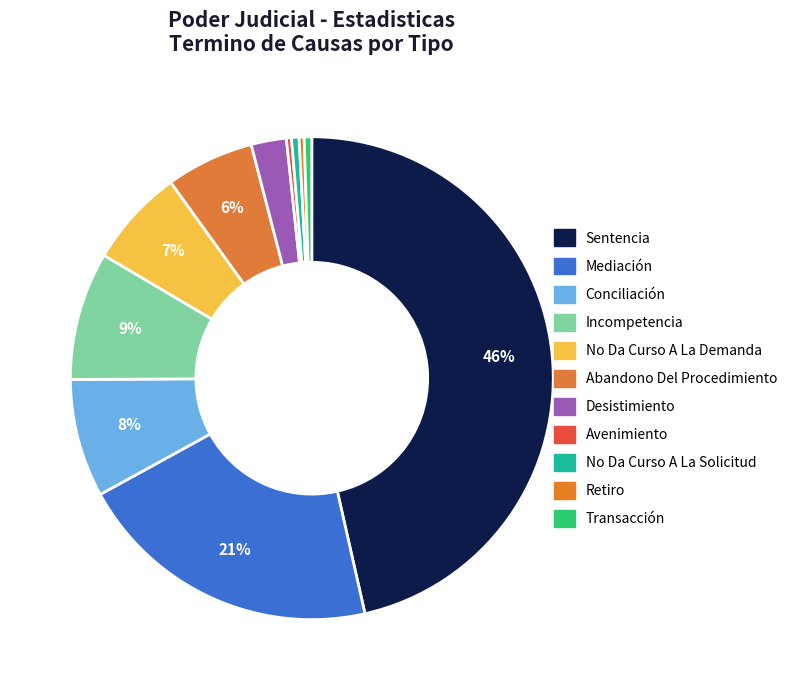

Is there a majority slice in this chart?

No